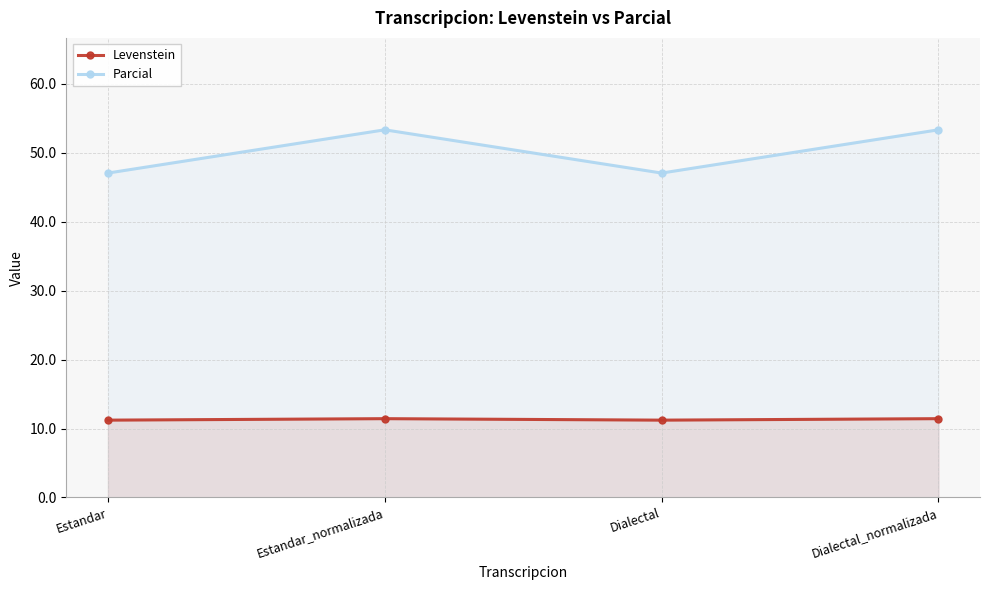

Reading right to left, transcribe all the data shown in this chart.

Levenstein: Dialectal_normalizada=11.4	Dialectal=11.2	Estandar_normalizada=11.4	Estandar=11.2
Parcial: Dialectal_normalizada=53.3	Dialectal=47.1	Estandar_normalizada=53.3	Estandar=47.1